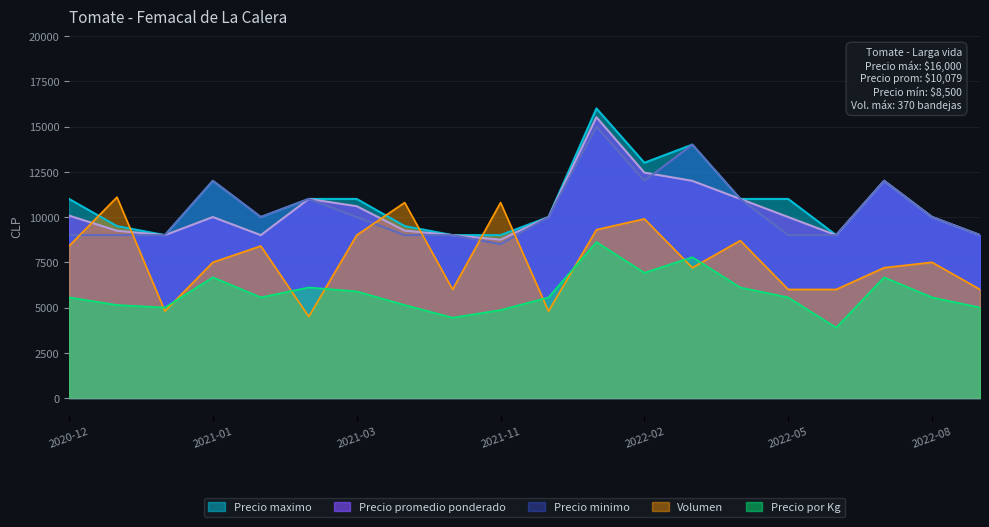

Which category has the highest value in the Precio maximo series?

2022-01